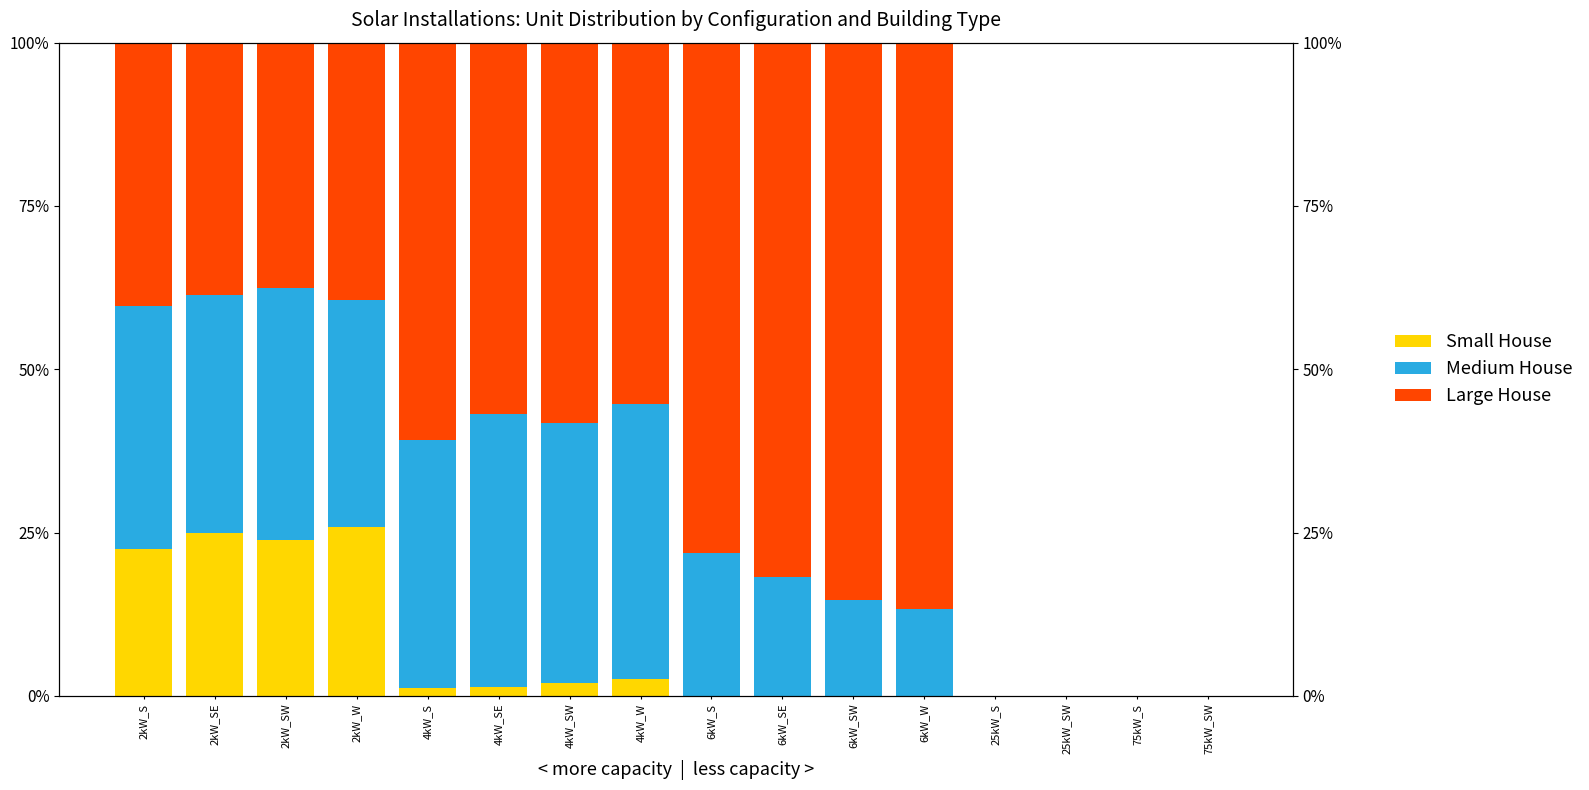

What is the sum of all Large House values?

718.8